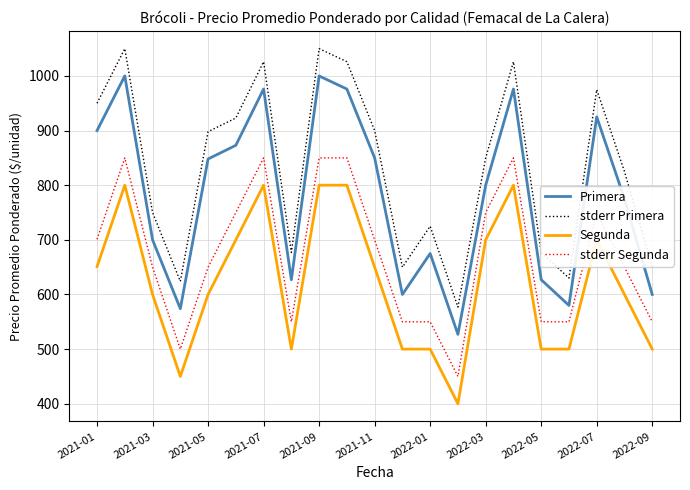

What is the average value of the Segunda series?

621